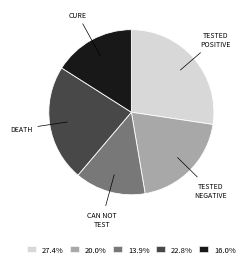

Is 20.0% the majority of the pie?

No